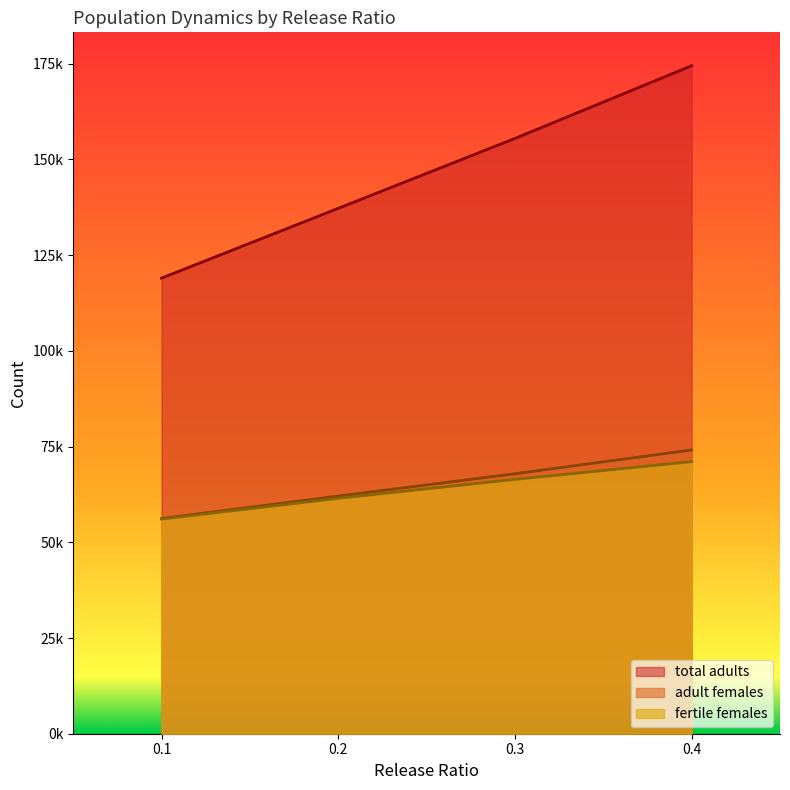

At which label is fertile females closest to 70729?

0.4